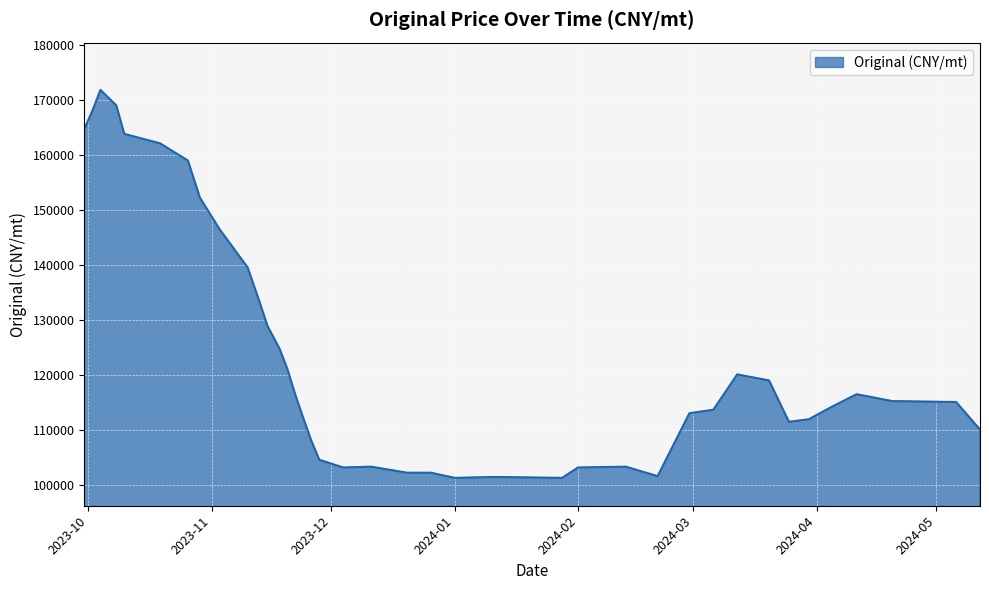

Where is the data nearest to the value 136595?

2023-11-10